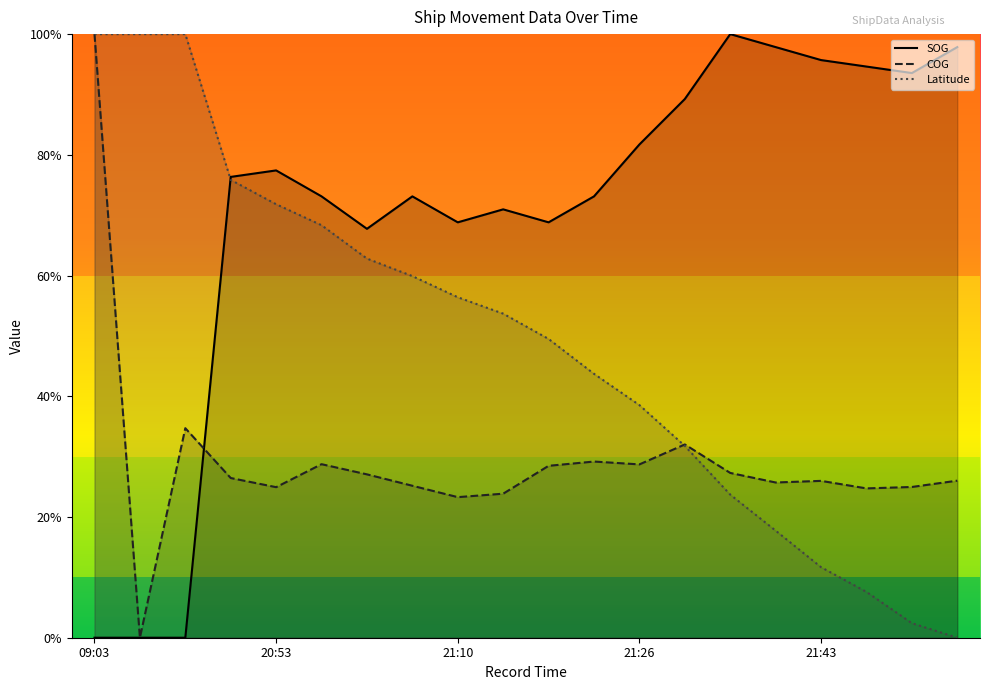

What is the value of the SOG point at the 6th from the left?

0.7